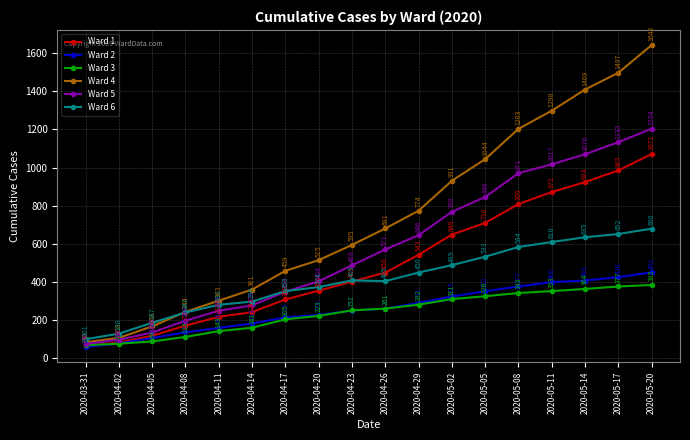

How many lines are shown in the chart?

6